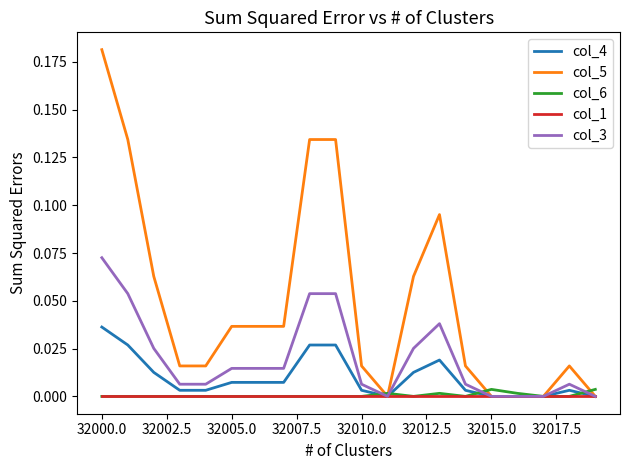

Which series has the widest spread of values?

col_5